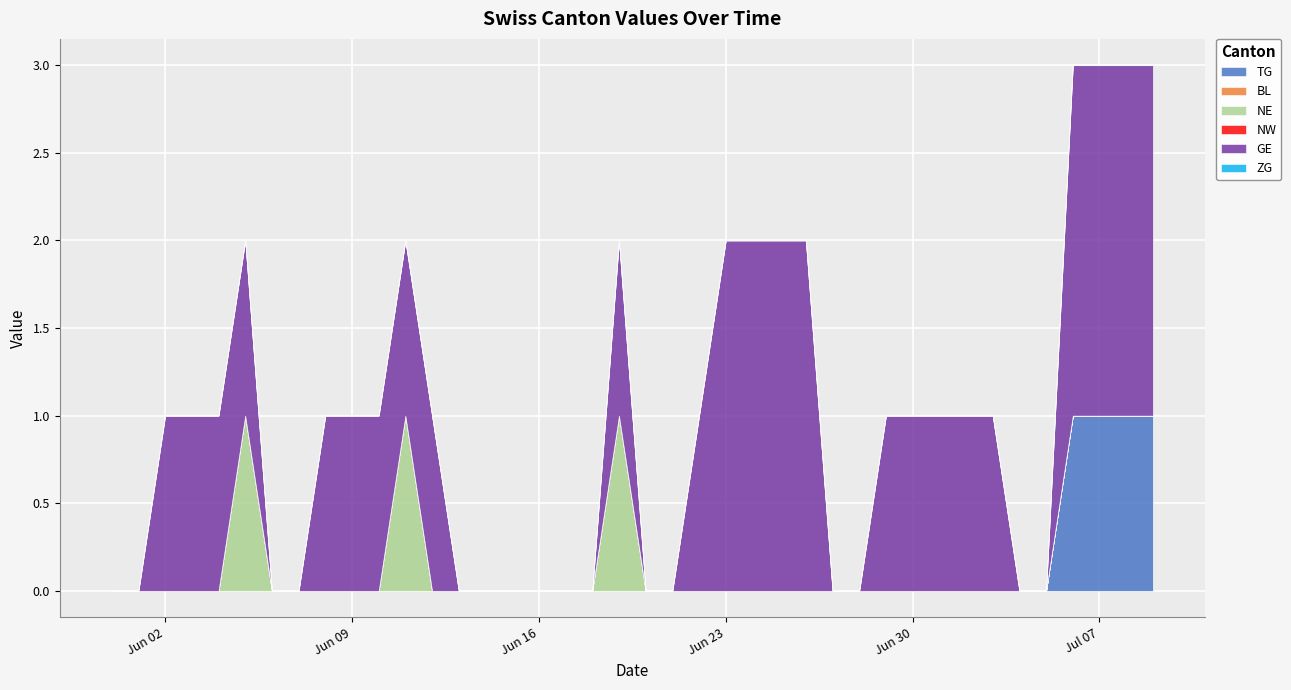

What is the label of the 19th point from the left?

2020-06-18